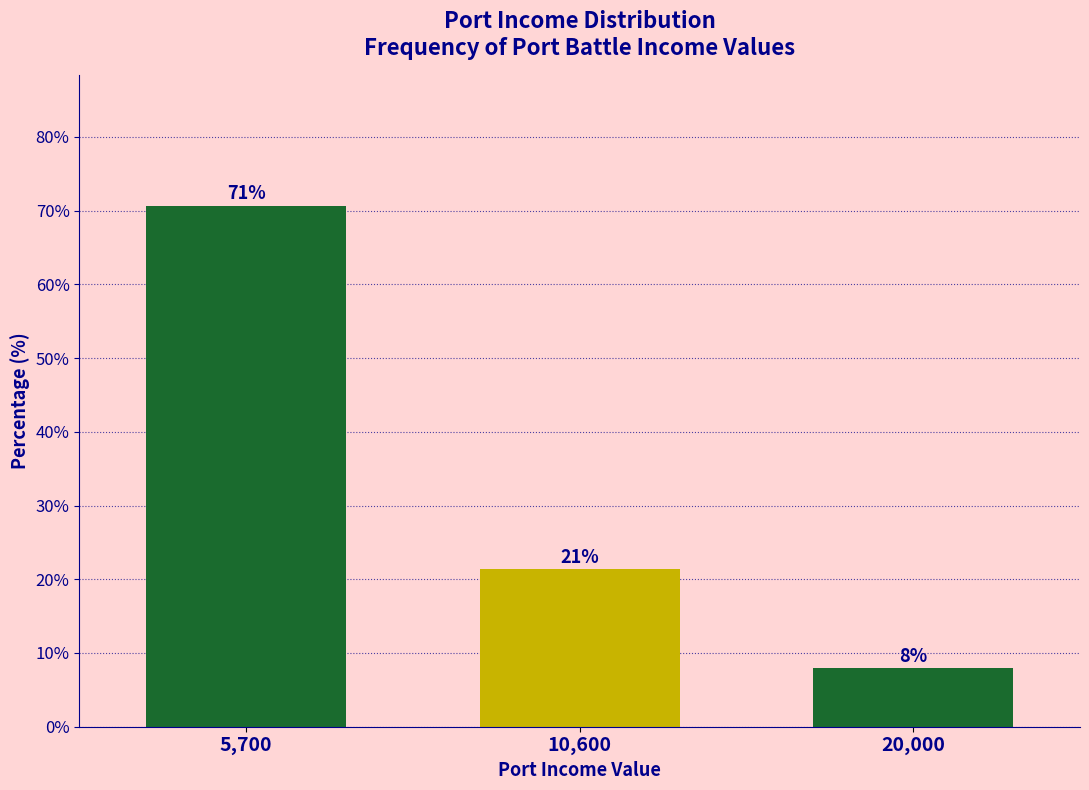

Which has a higher value, 10,600 or 20,000?

10,600